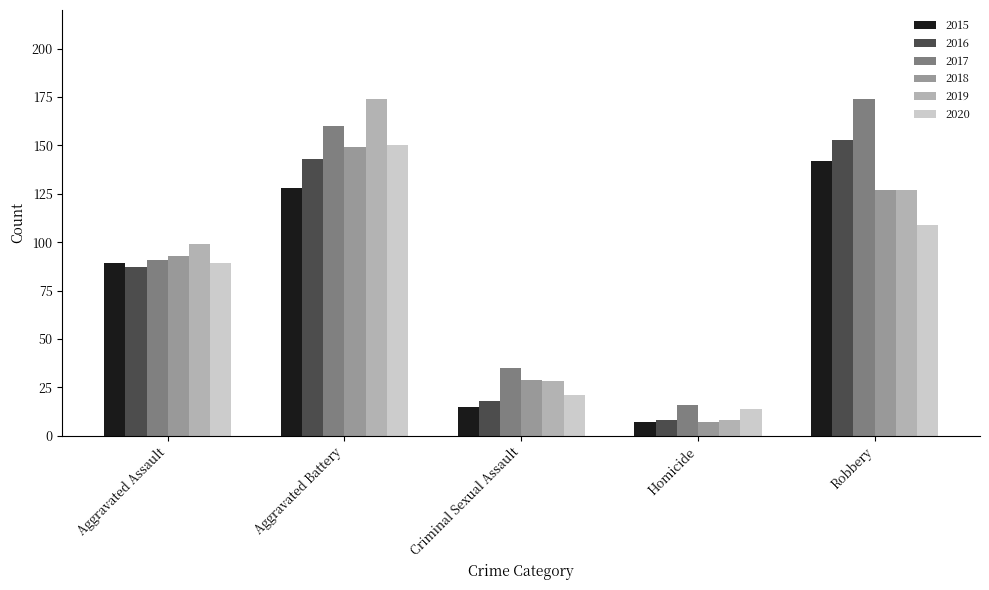

At which label does 2018 reach its peak?

Aggravated Battery